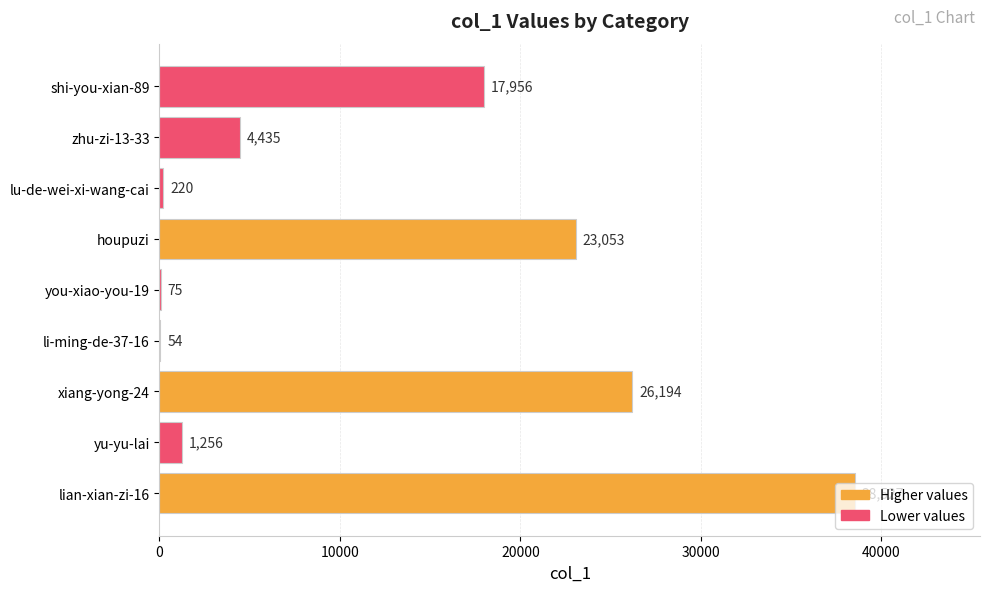

At which category does the chart reach its peak across all series?

lian-xian-zi-16